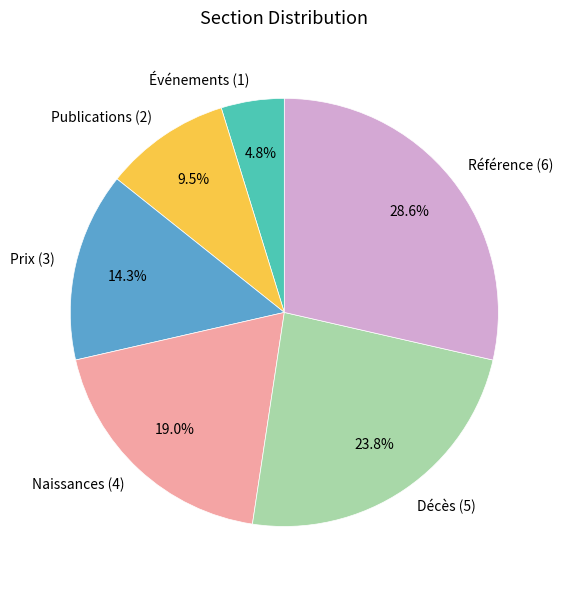

Is there any slice that represents more than half of the pie?

No